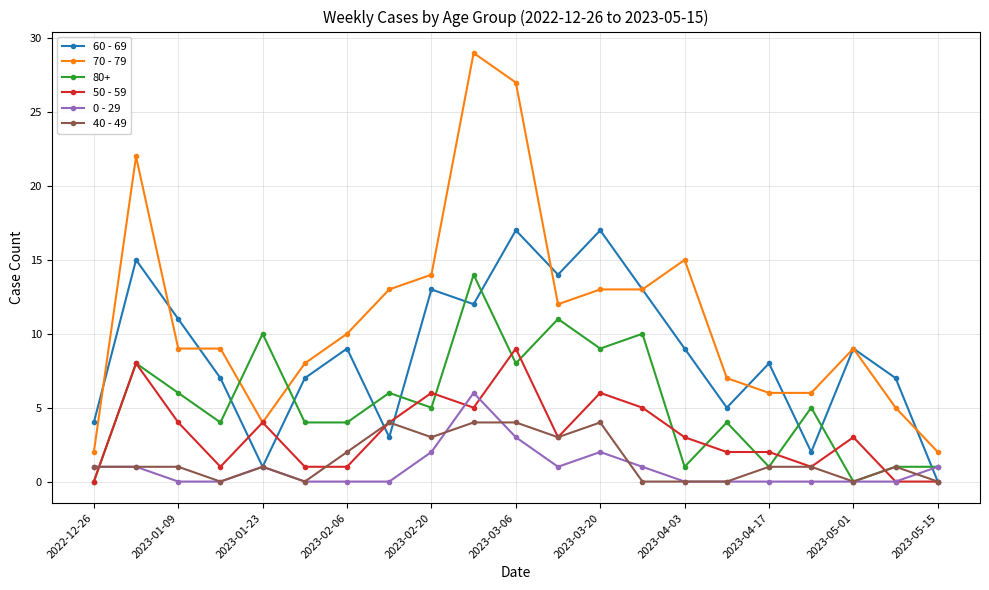

True or false: 80+ has more than 2 interior local peaks.

True